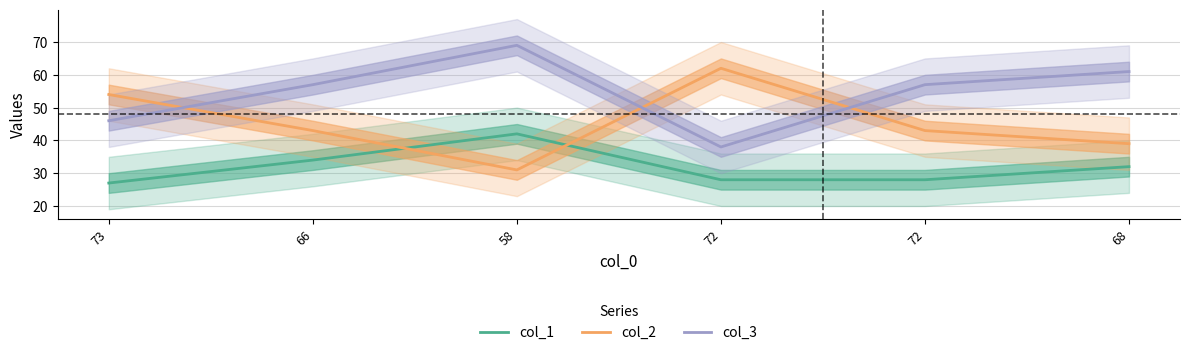

Reading left to right, transcribe all the data shown in this chart.

col_1: 27	34	42	28	28	32
col_2: 54	43	31	62	43	39
col_3: 46	57	69	38	57	61